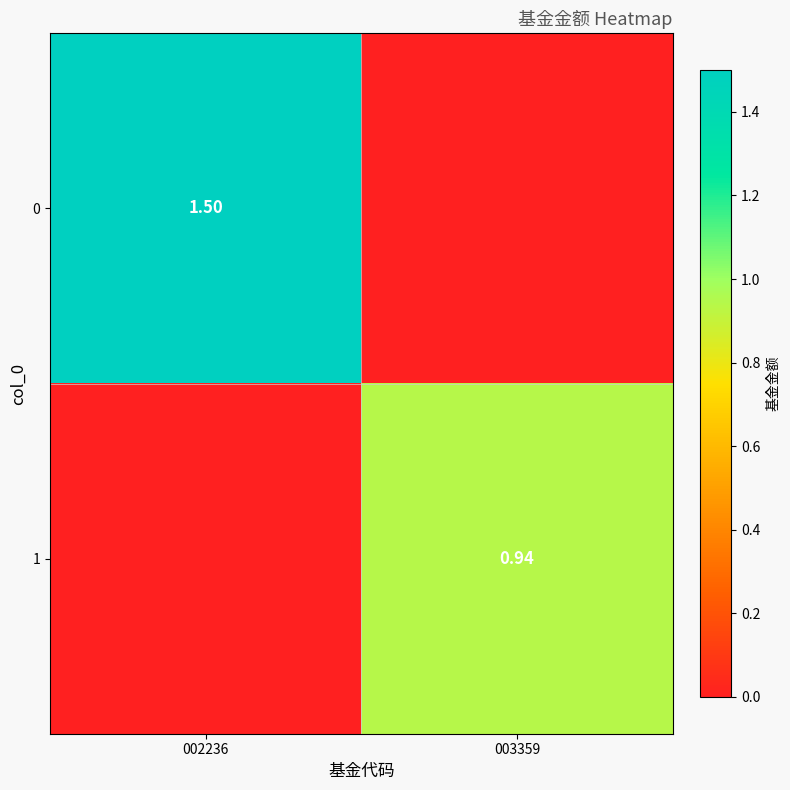

Is the value of 0 at 002236 greater than the value of 1 at 003359?

Yes